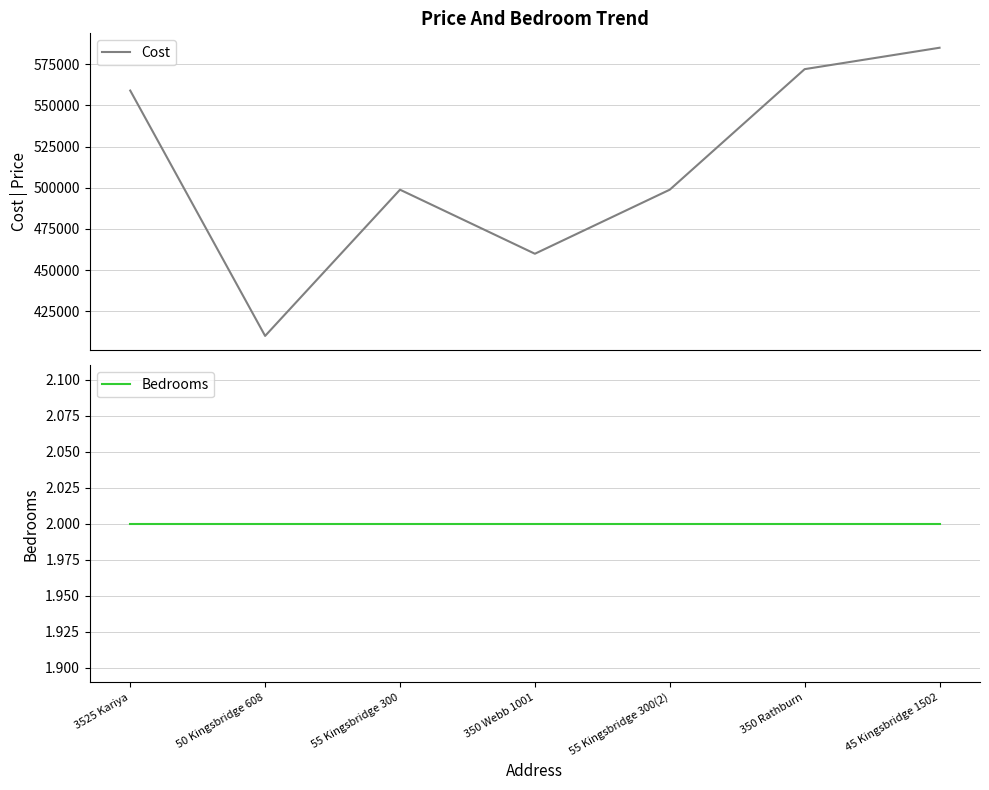

Reading right to left, transcribe all the data shown in this chart.

Cost: 585000	572000	498800	459900	498800	410000	559000
Bedrooms: 2	2	2	2	2	2	2